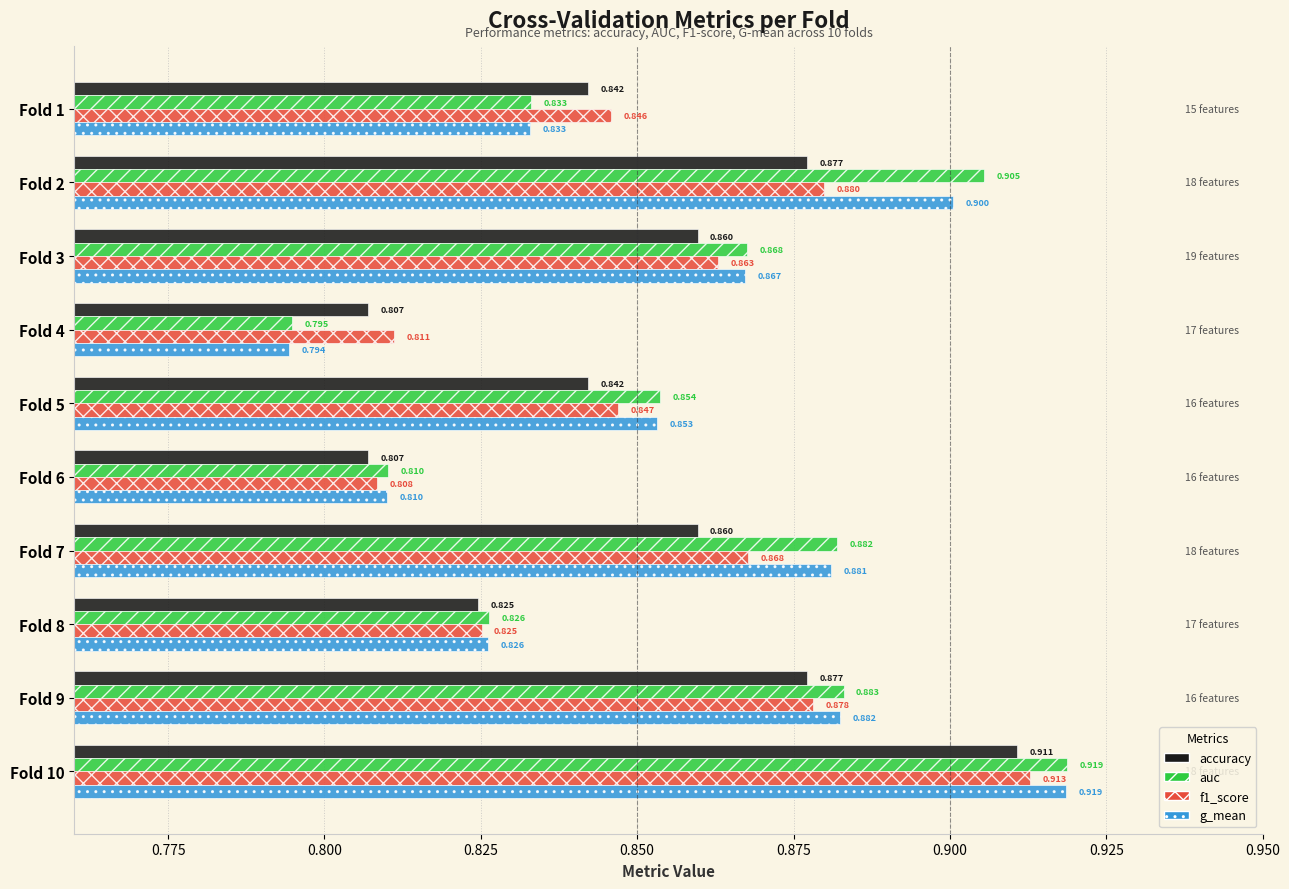

Where is auc nearest to the value 0?

Fold 4